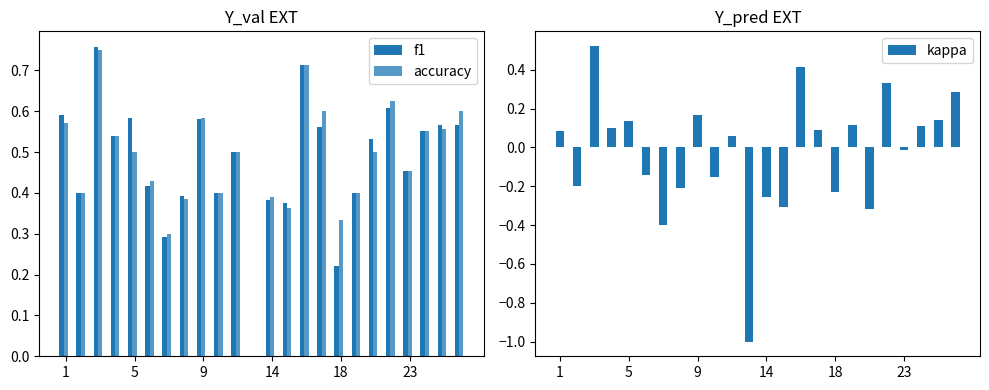

True or false: accuracy has a value of 0.1 at 6.

False